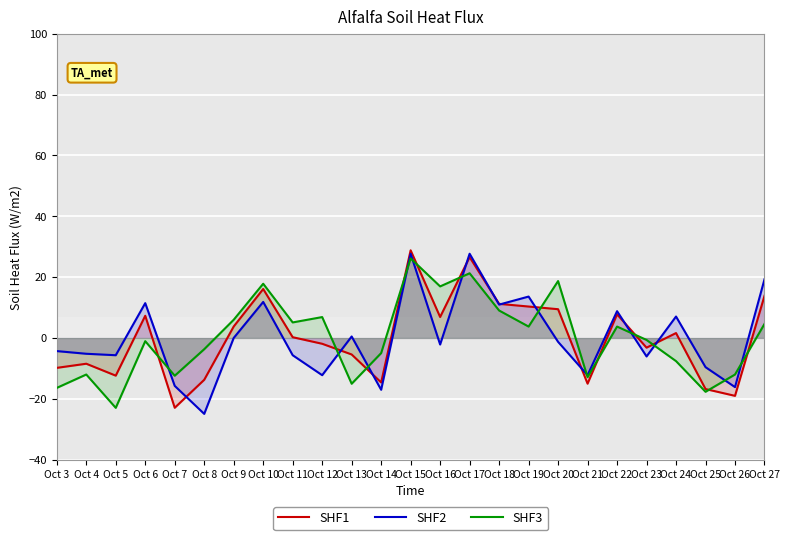

At how many categories does at least one series exceed -10?

22